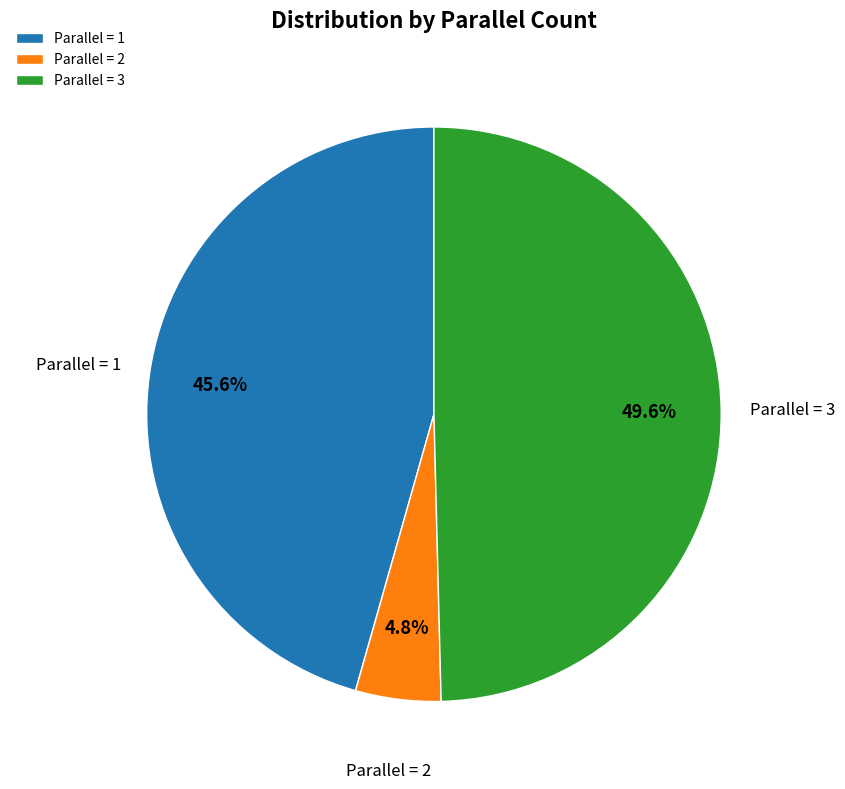

Combined, do Parallel = 3 and Parallel = 2 account for over 50%?

Yes